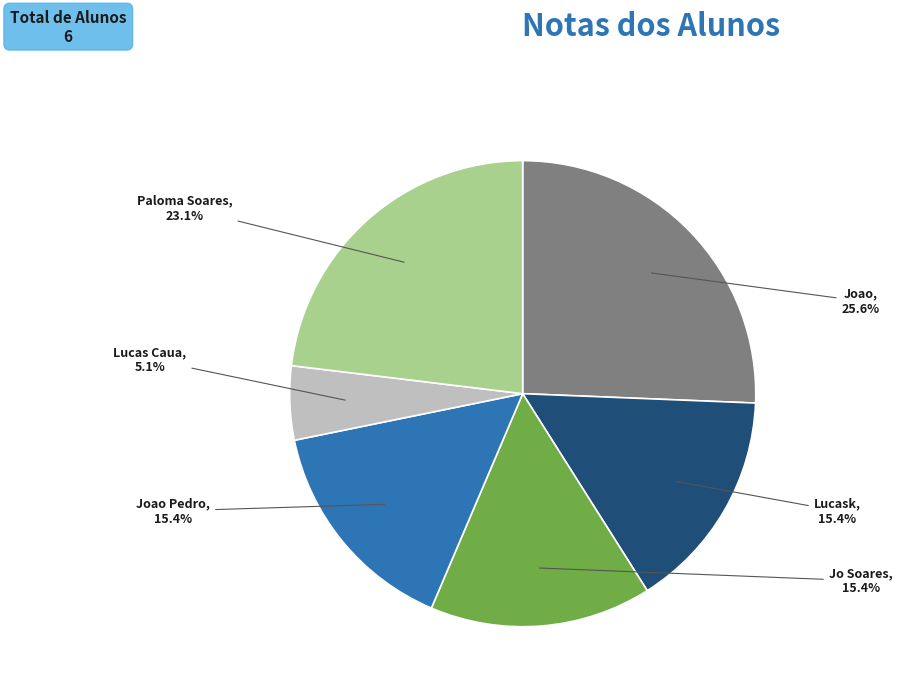

To the nearest percent, what portion does Joao represent?

26%